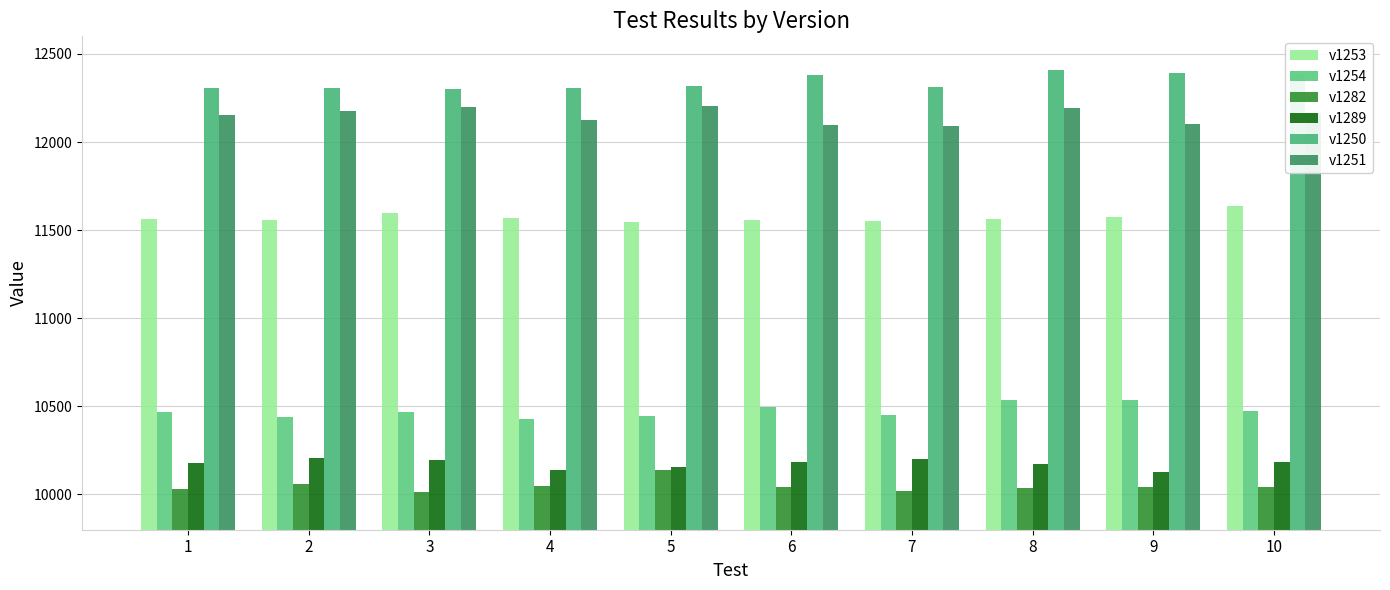

How many data points does each series have?

10